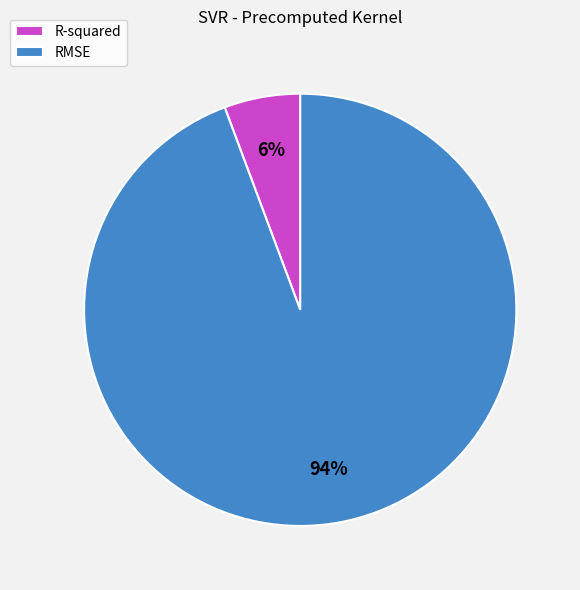

How many slices are in this pie chart?

2